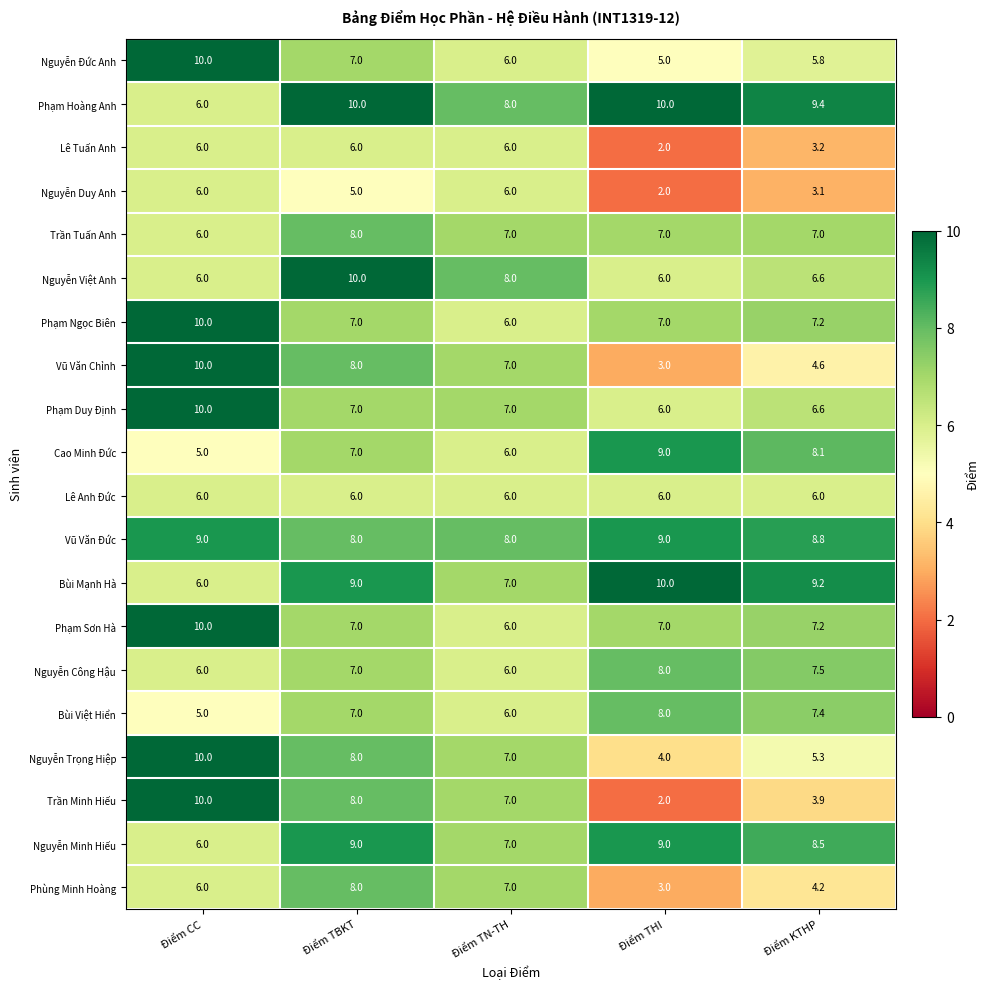

The value of Nguyễn Công Hậu at Điểm TN-TH is 6.0. True or false?

True